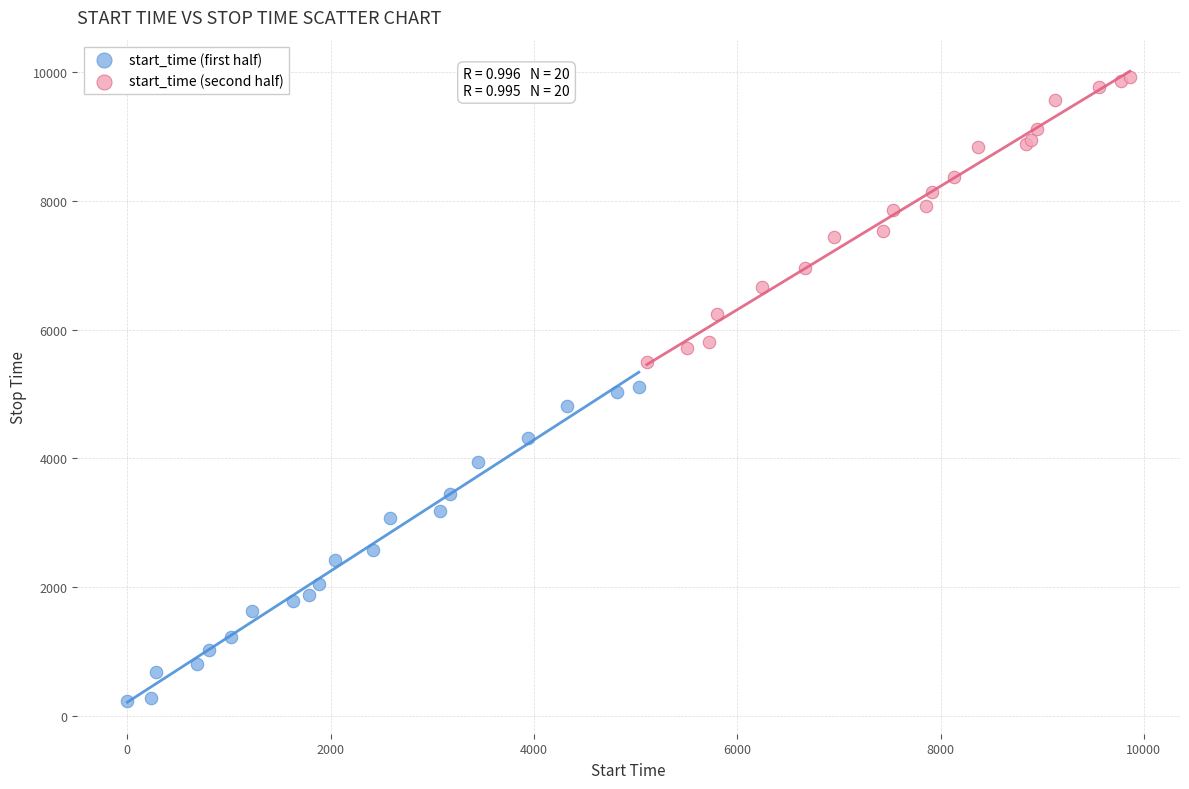

Which series contains the lowest Y value?

start_time (first half)